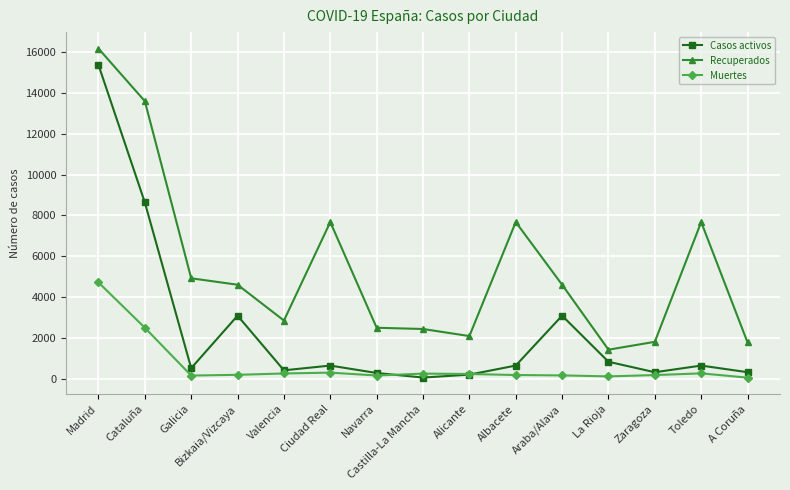

Which series has the largest total across all categories?

Recuperados